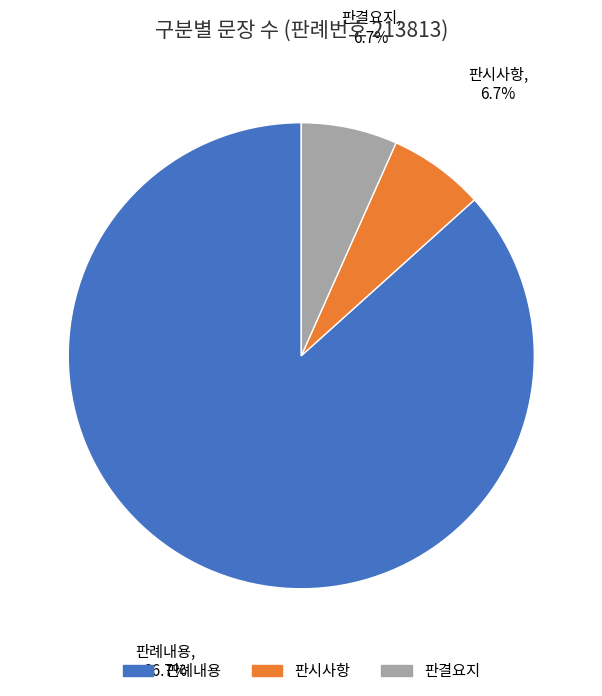

Is it true that 판결요지 is 18% of the pie?

False